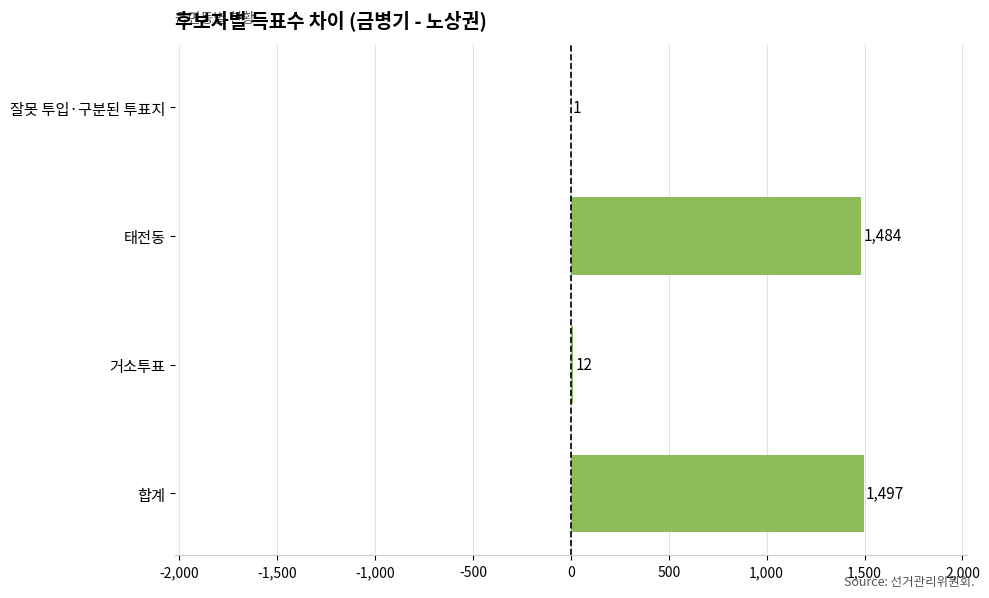

What is the change in value from 거소투표 to 태전동?

+1472